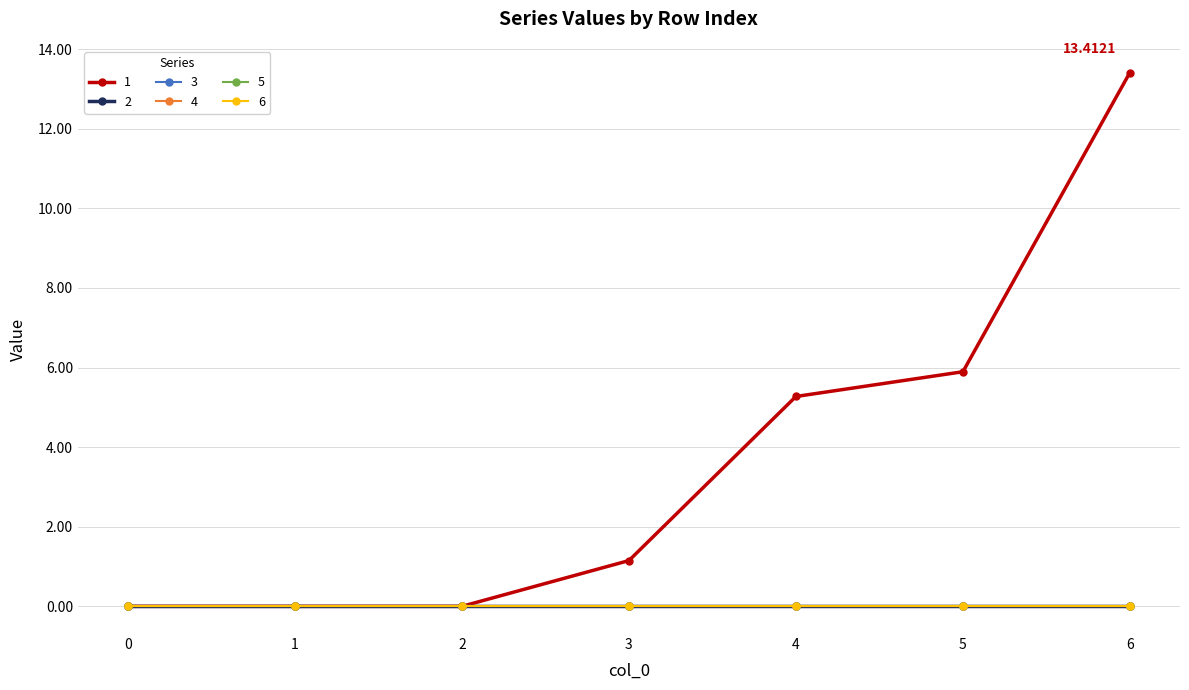

Which series has the widest spread of values?

1